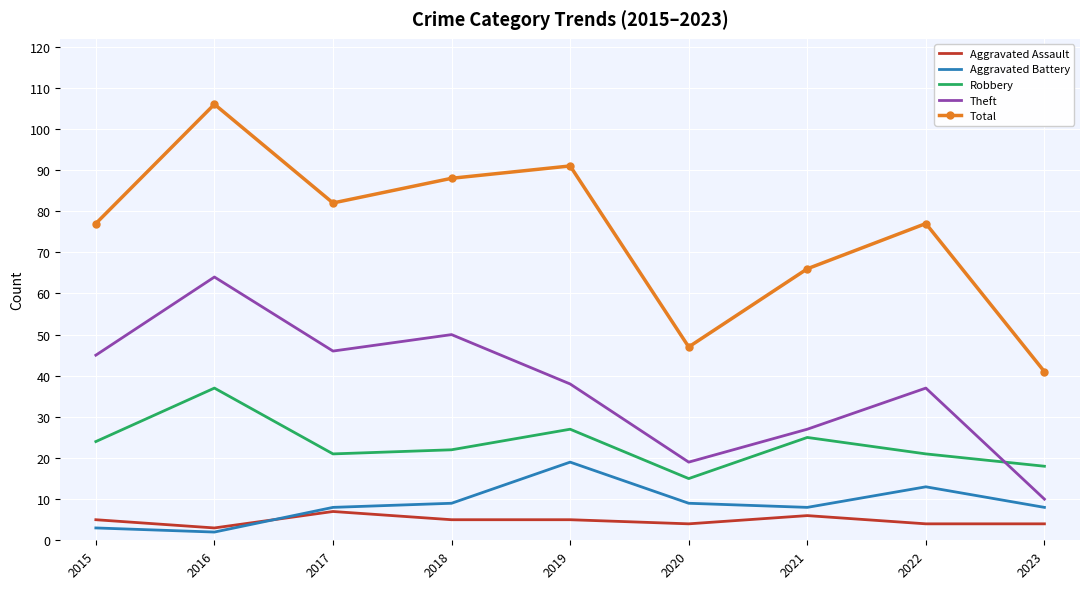

What is the maximum value shown in the chart?

106